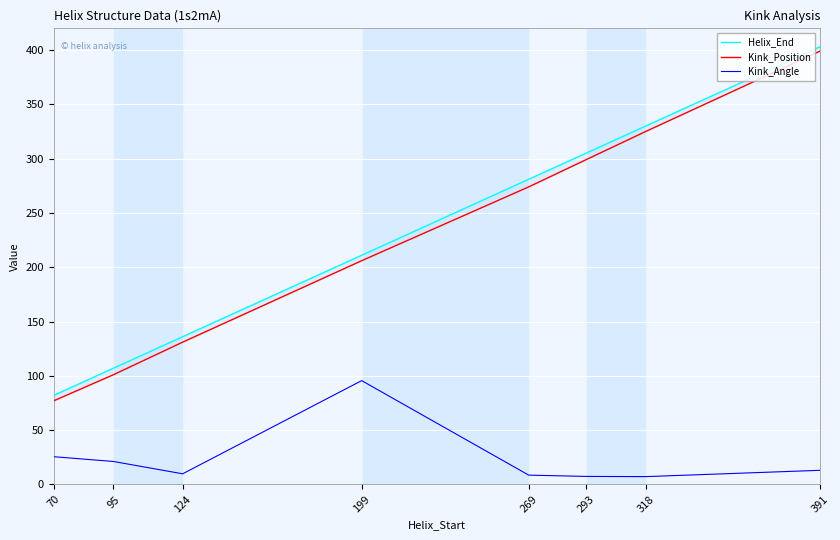

What are all the series names shown in the legend?

Helix_End, Kink_Position, Kink_Angle